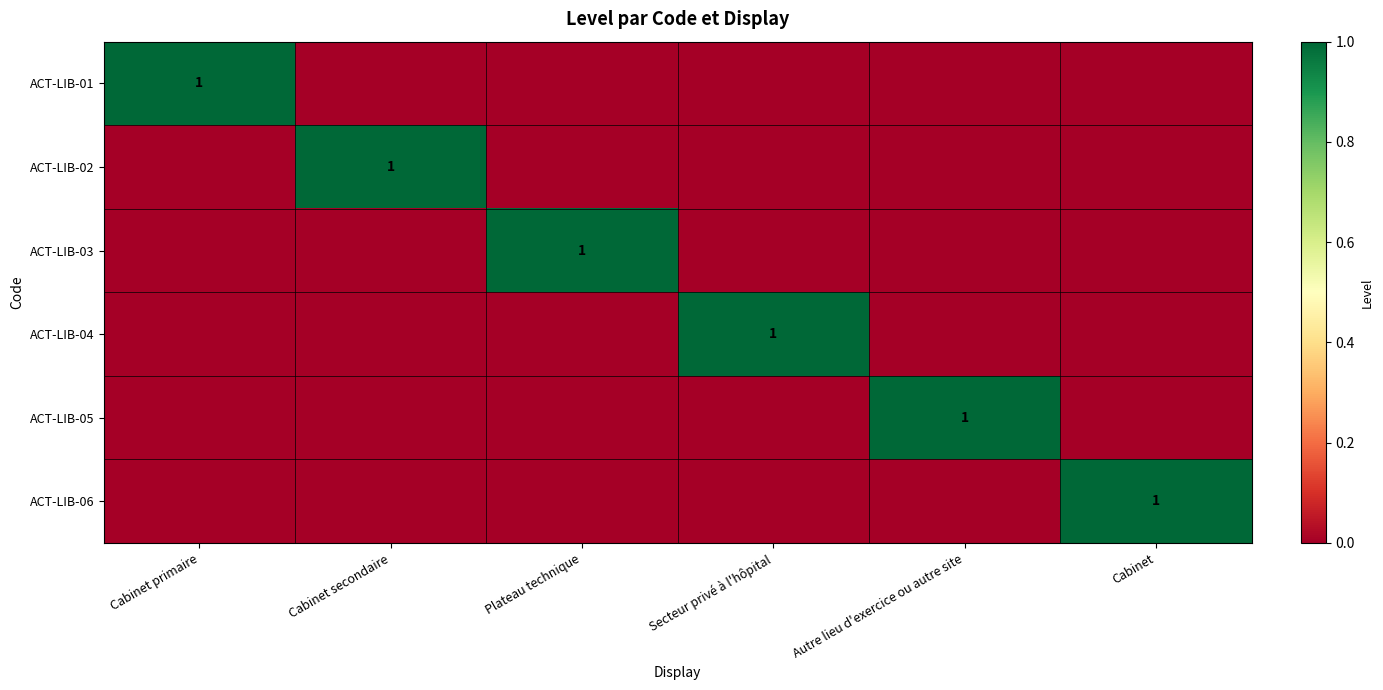

At how many categories does at least one series exceed 0?

6